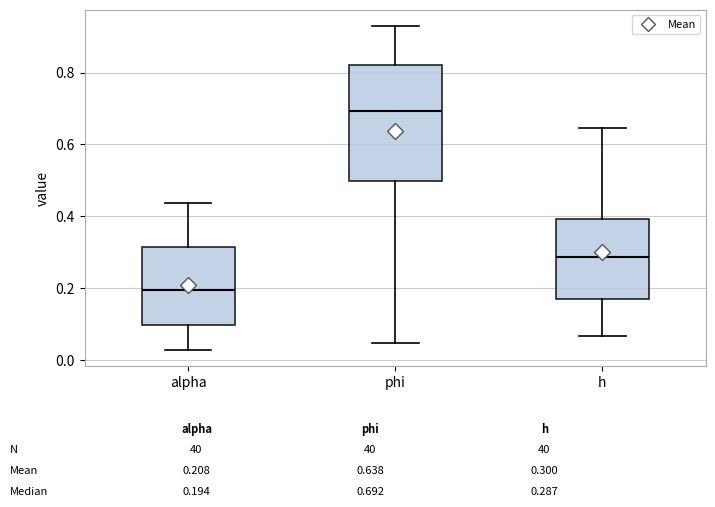

Which box's median line is the highest?

phi